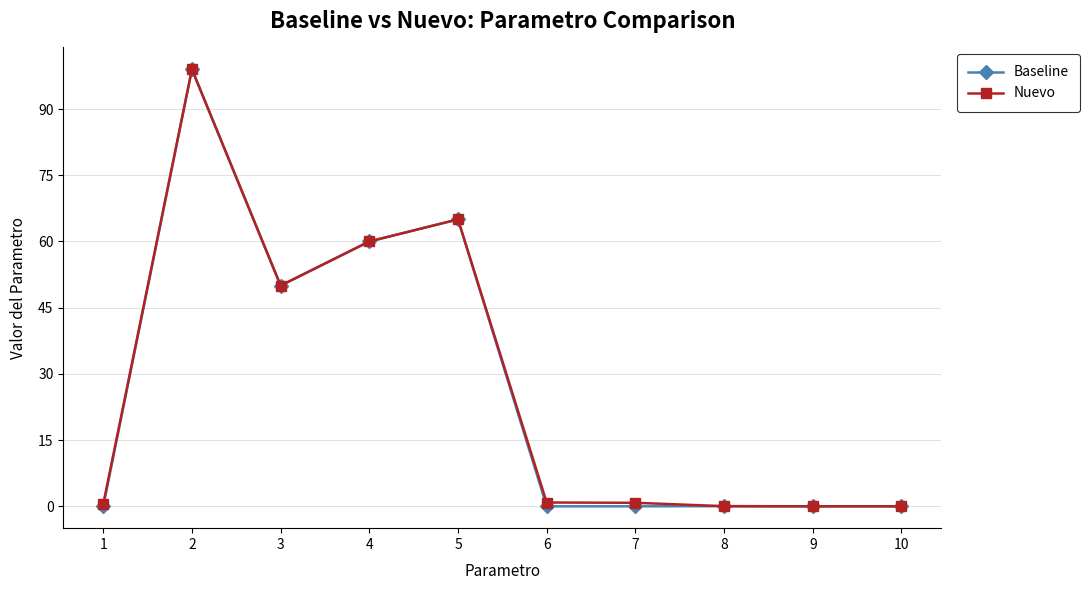

Where is the first local minimum for Nuevo?

3